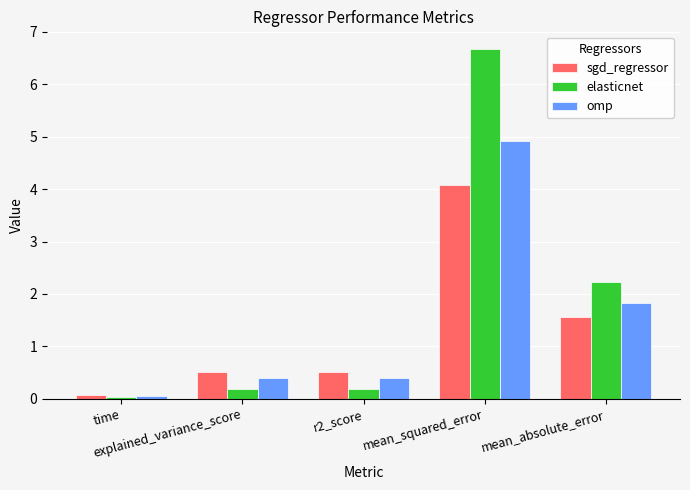

Which series has the largest total across all categories?

elasticnet